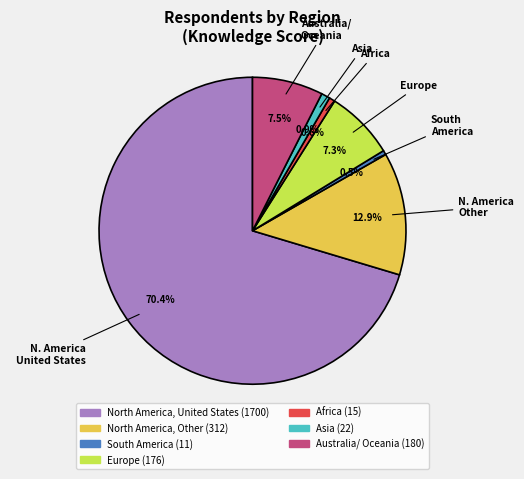

Is there any slice that represents more than half of the pie?

Yes